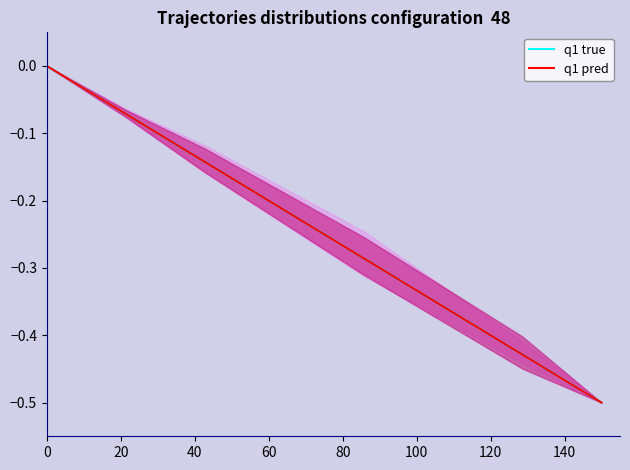

Reading left to right, transcribe all the data shown in this chart.

q1 true: -0.0	-0.1	-0.1	-0.2	-0.3	-0.4	-0.4	-0.5
q1 pred: -0.0	-0.1	-0.1	-0.2	-0.3	-0.4	-0.4	-0.5